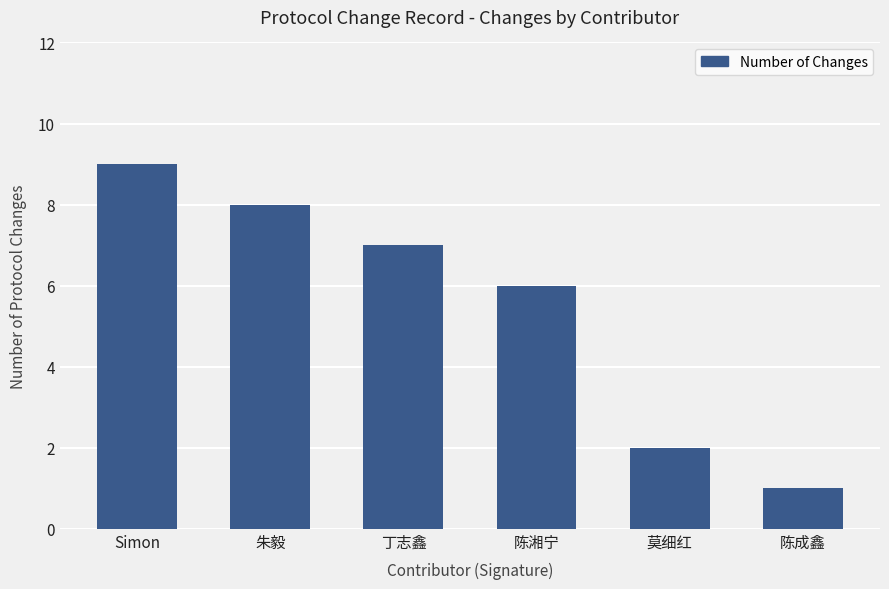

How many data points does each series have?

6